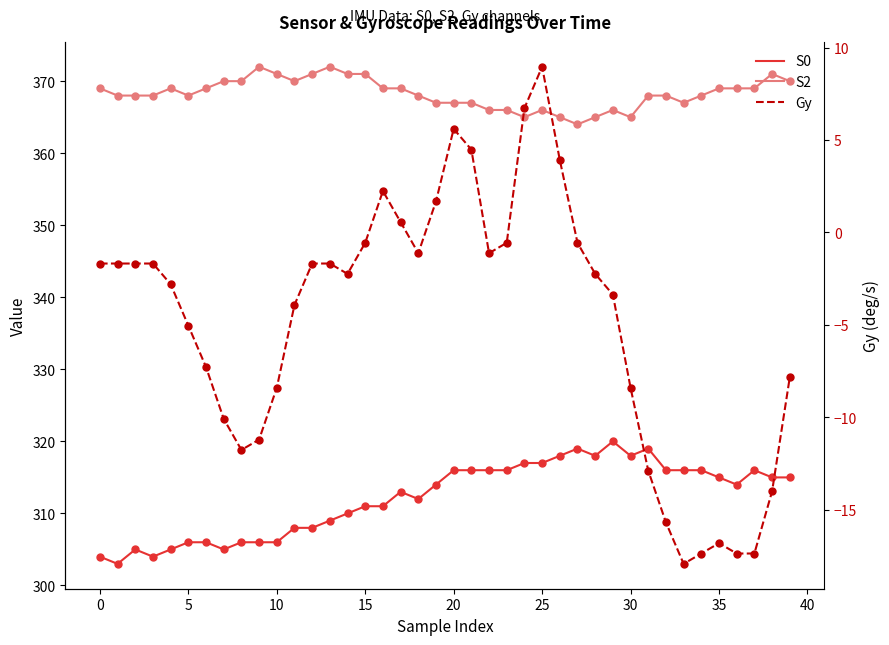

What is the sum of all S2 values?

14731.0